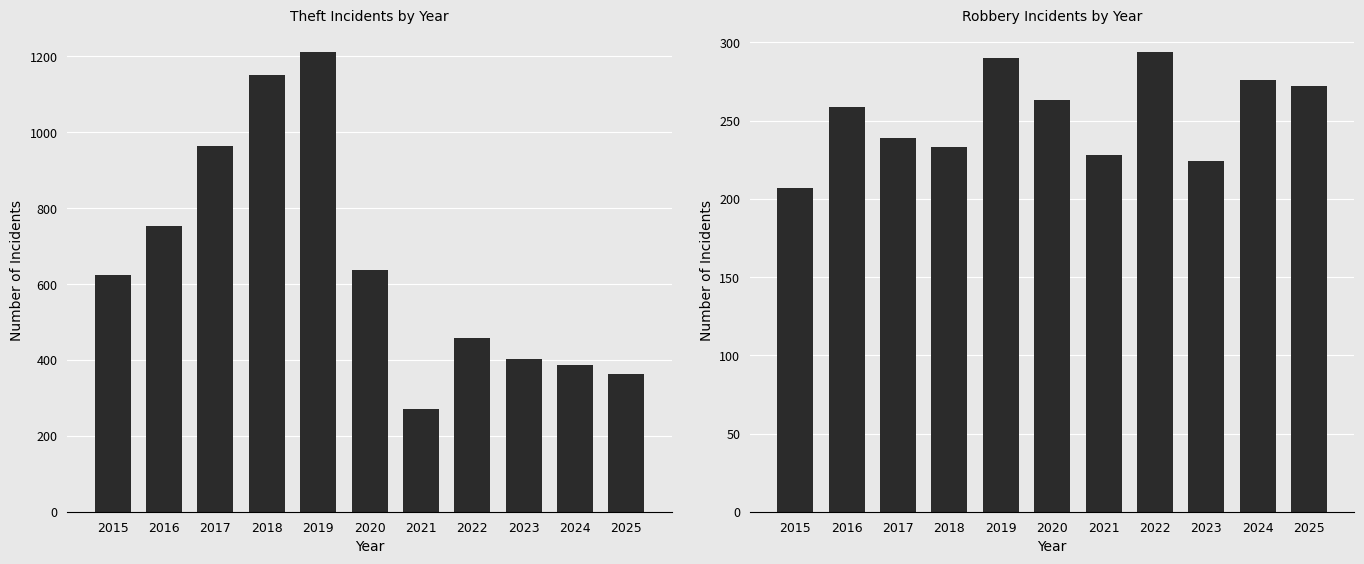

Reading left to right, extract all data points from this chart.

Theft: 623	754	965	1150	1212	637	272	457	402	387	362
Robbery: 207	259	239	233	290	263	228	294	224	276	272